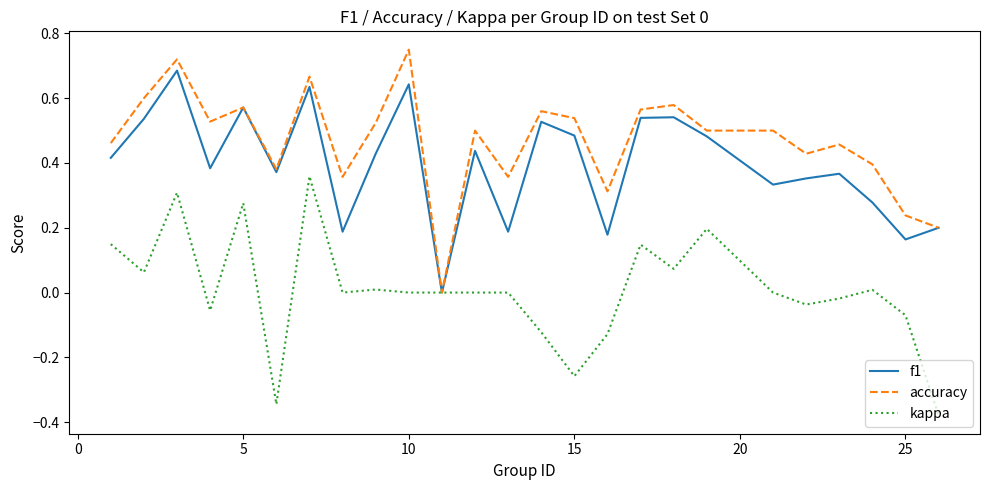

Rank the series by their average value, from highest to lowest.

accuracy, f1, kappa